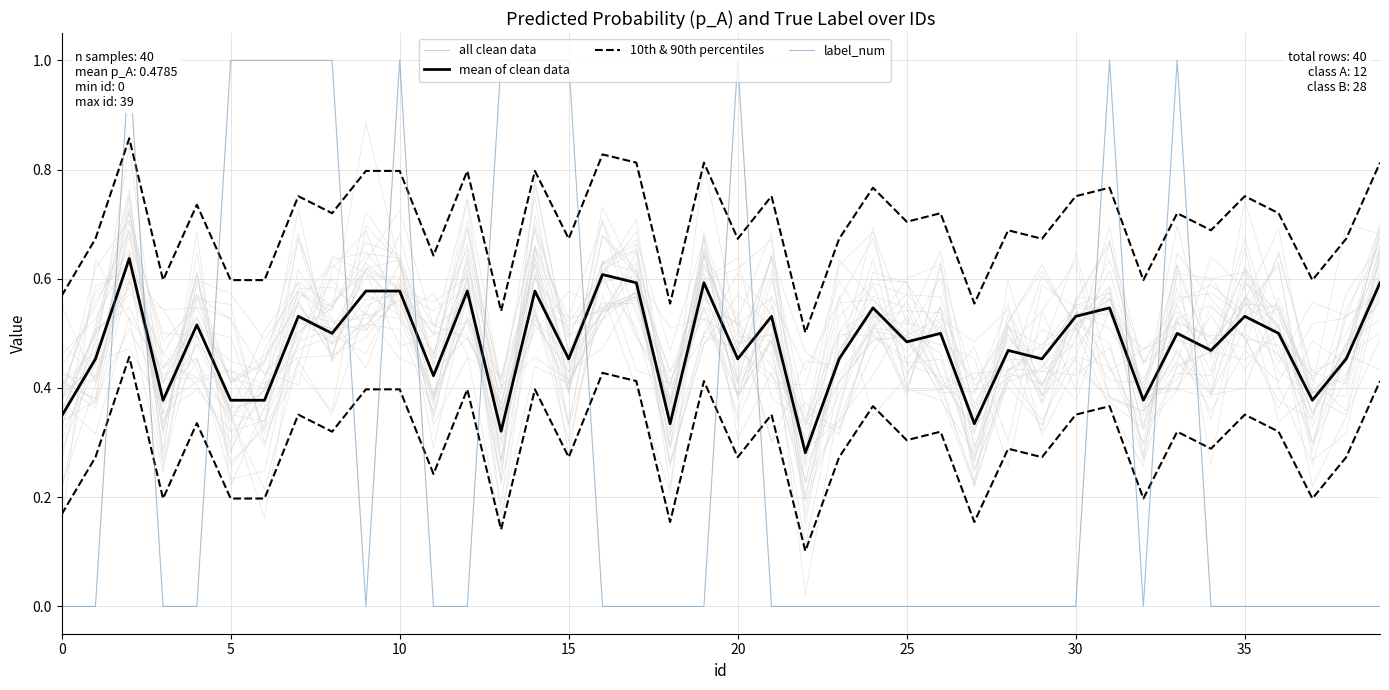

What is the label of the 20th point from the right?

20